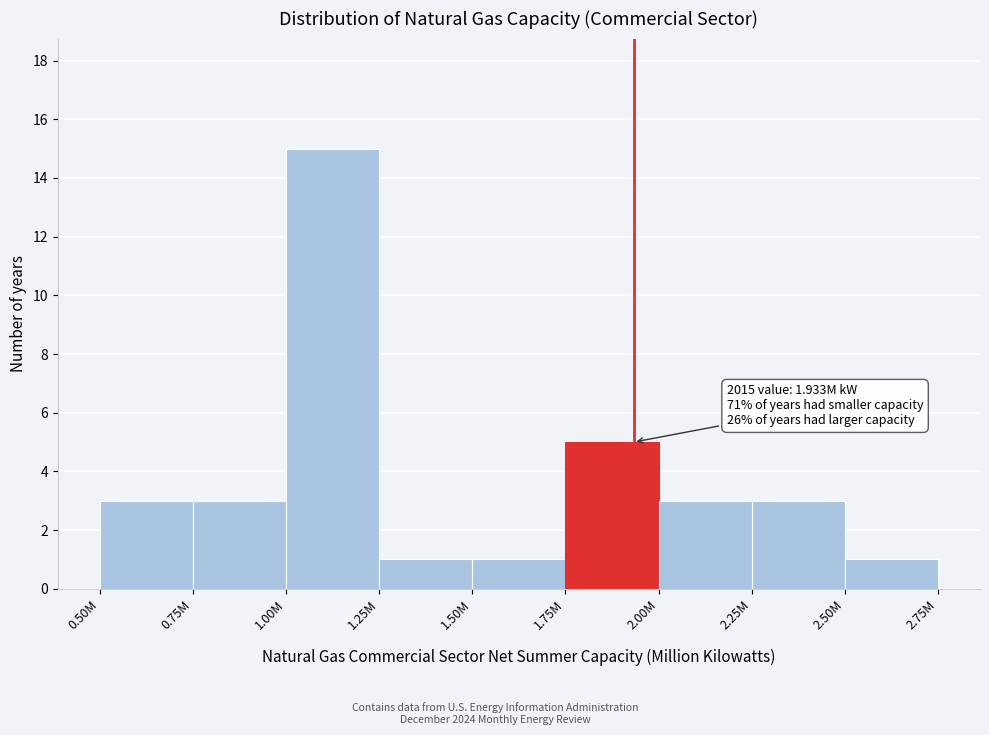

Reading left to right, list all the values displayed in this chart.

3	3	15	1	1	5	3	3	1